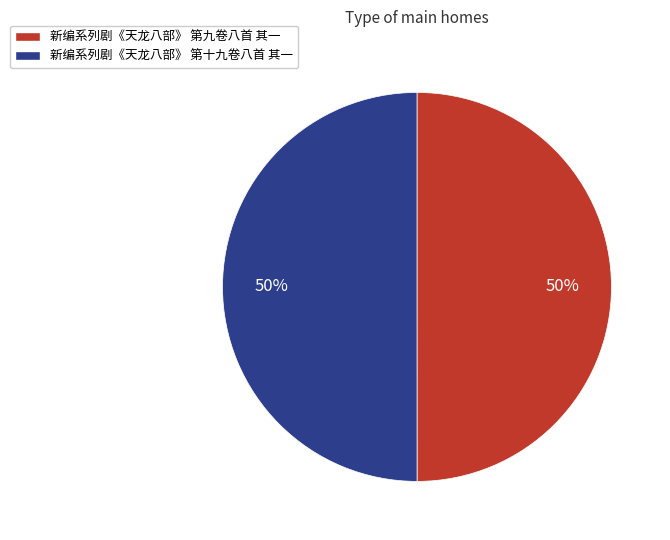

True or false: 新编系列剧《天龙八部》 第九卷八首 其一 accounts for 50% of the total.

True